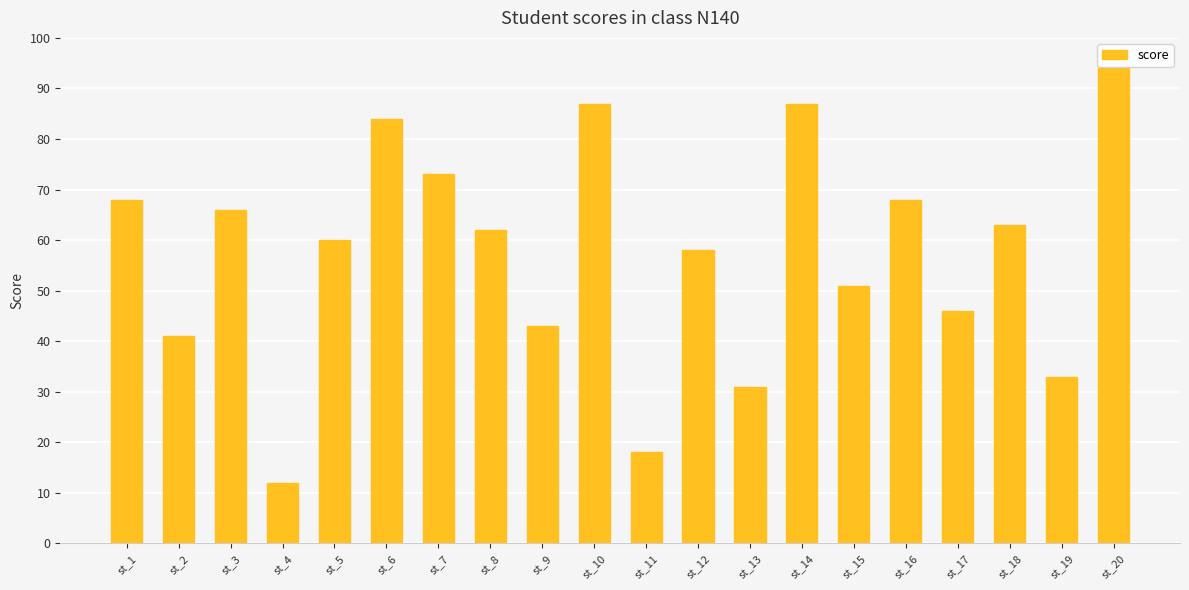

Count the number of categories in the chart.

20